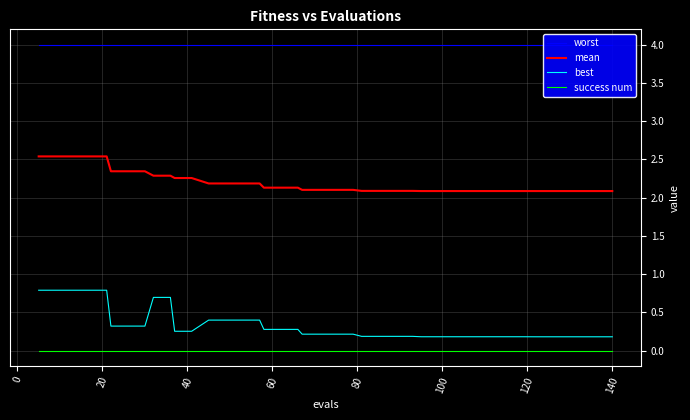

True or false: best and success num cross at least once.

False